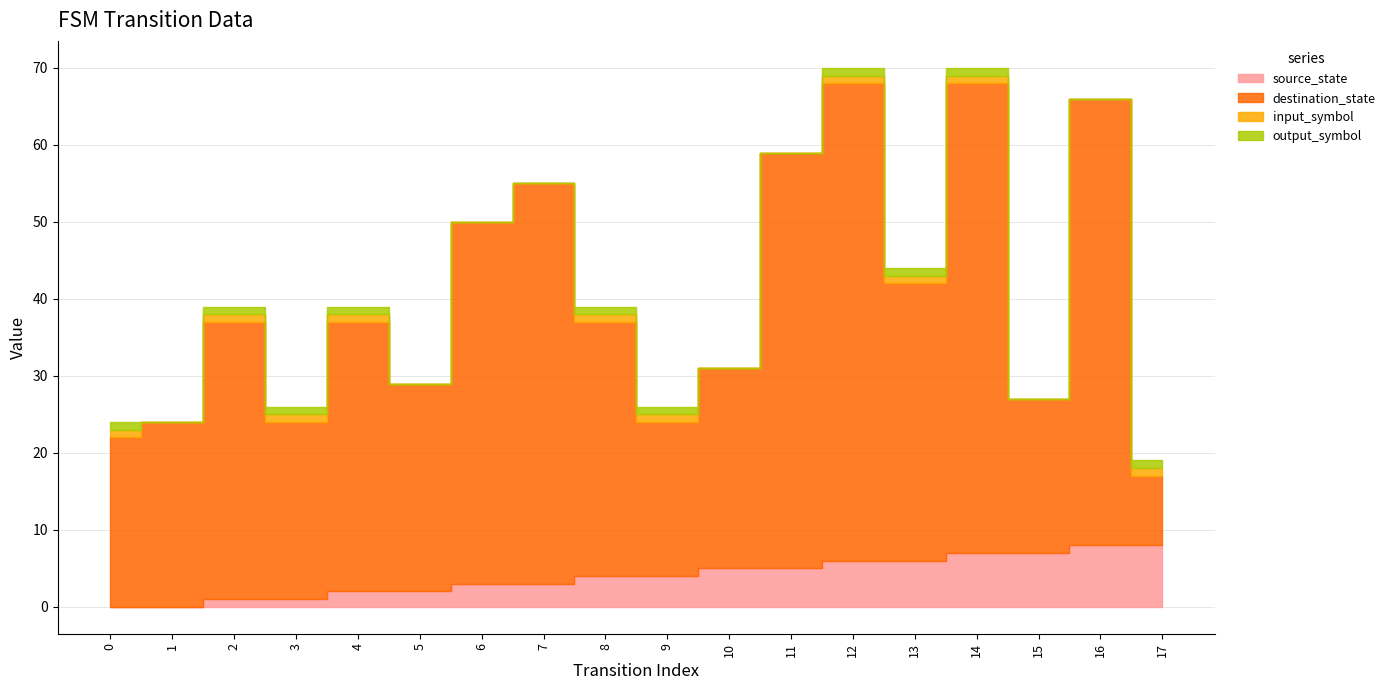

Does the chart display data point markers on the line(s)?

No